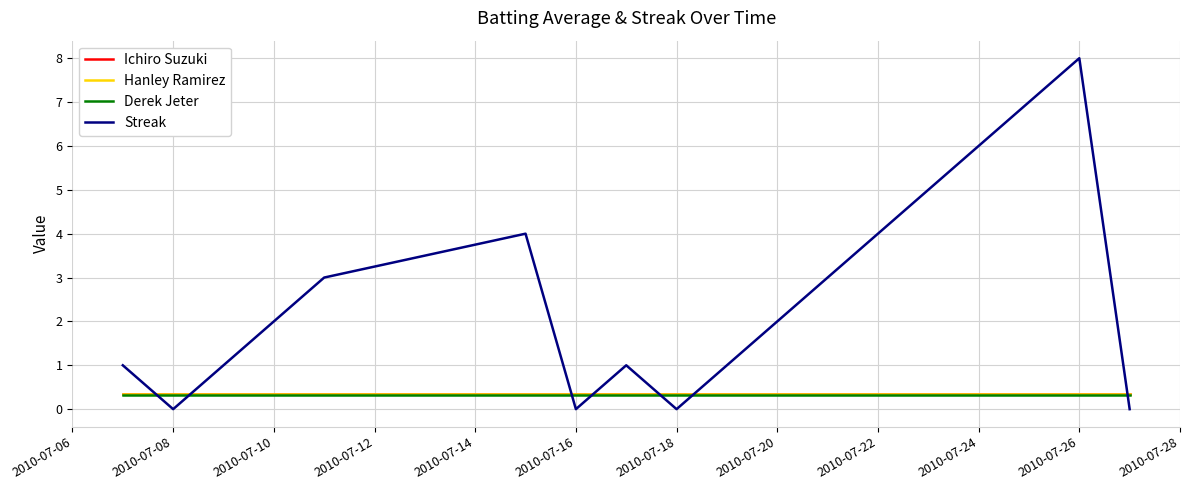

What is the average value of the Ichiro Suzuki series?

0.4